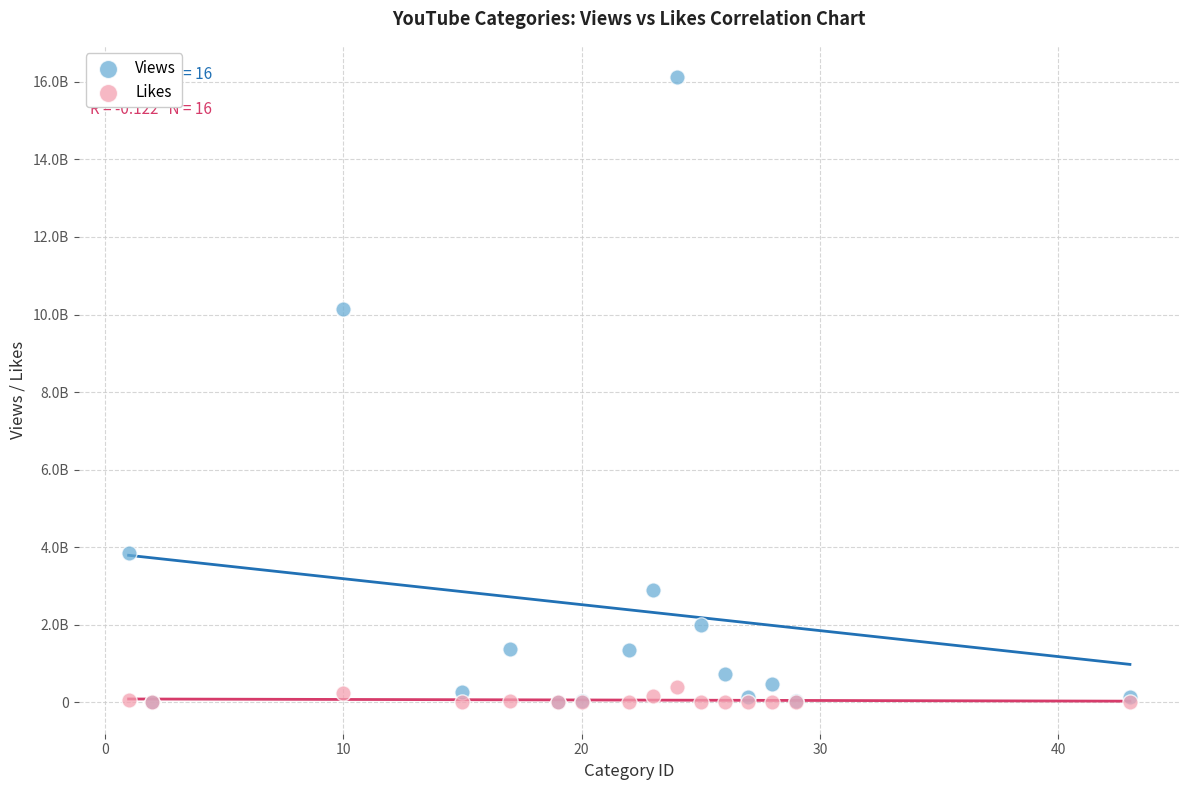

What are all the series names shown in the legend?

Views, Likes